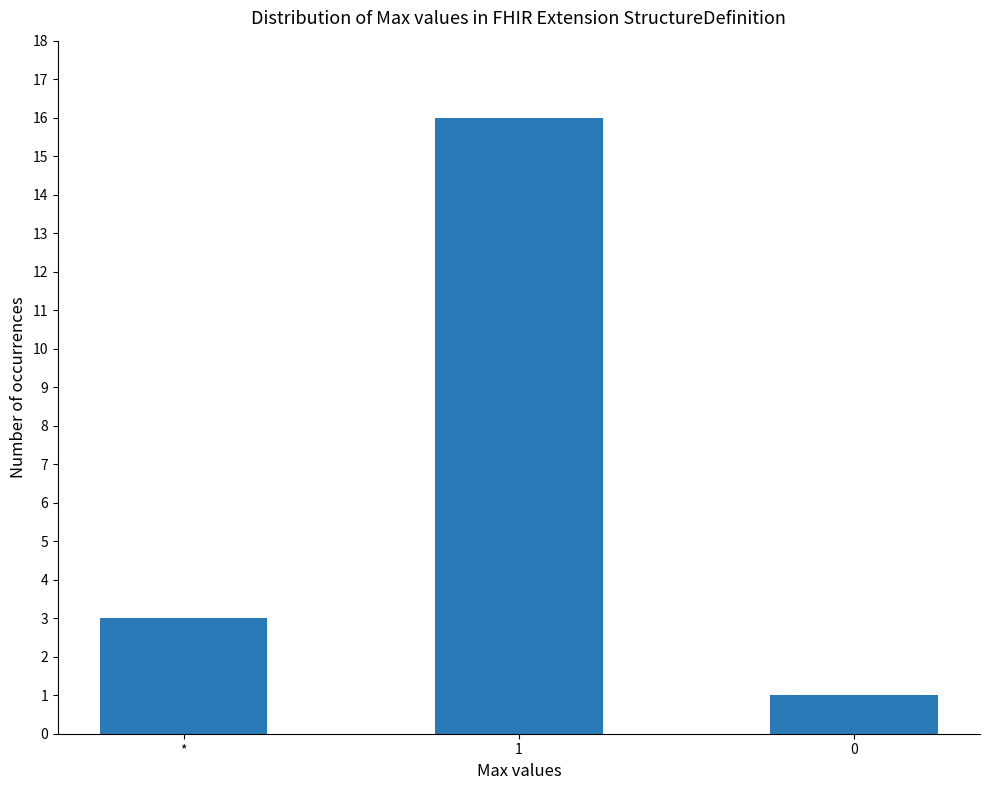

What is the label of the 1st bar from the left?

*